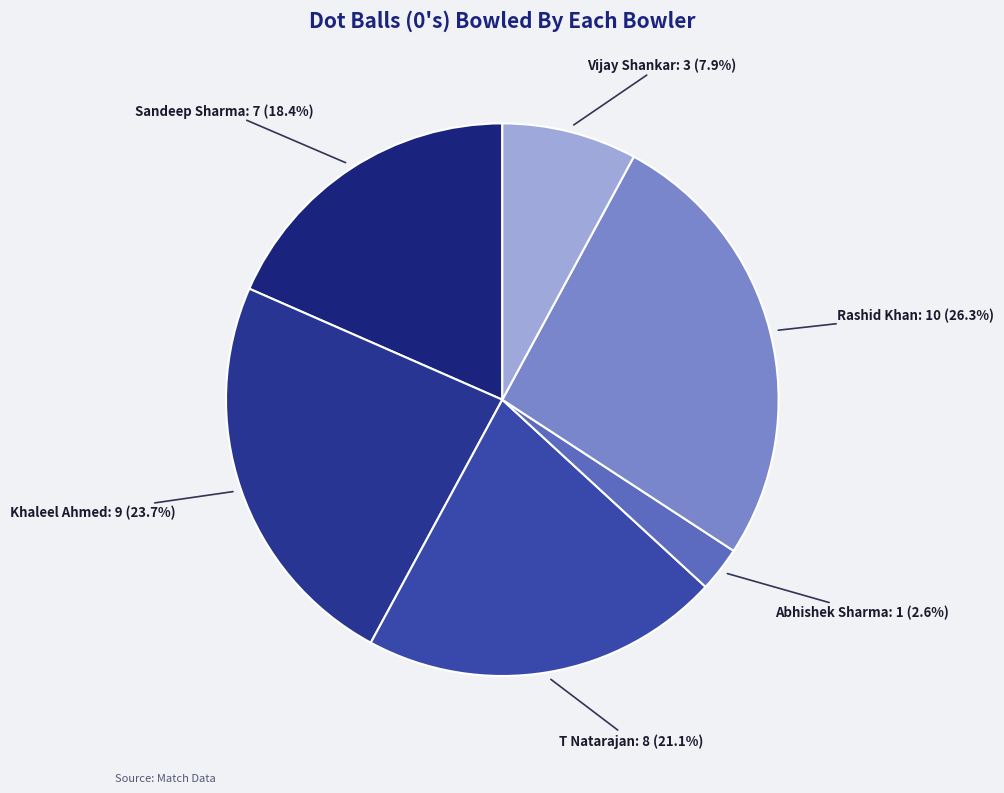

To the nearest percent, what is the difference between the largest and smallest slice percentages?

24%